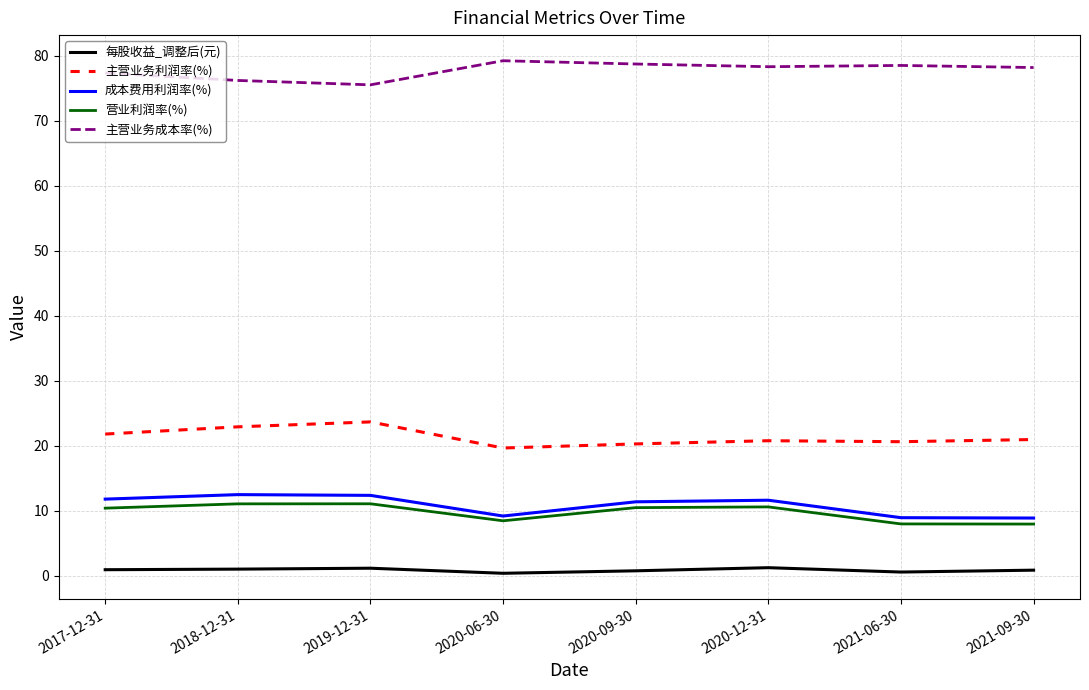

True or false: 成本费用利润率(%) has a value of 6.6 at 2020-09-30.

False